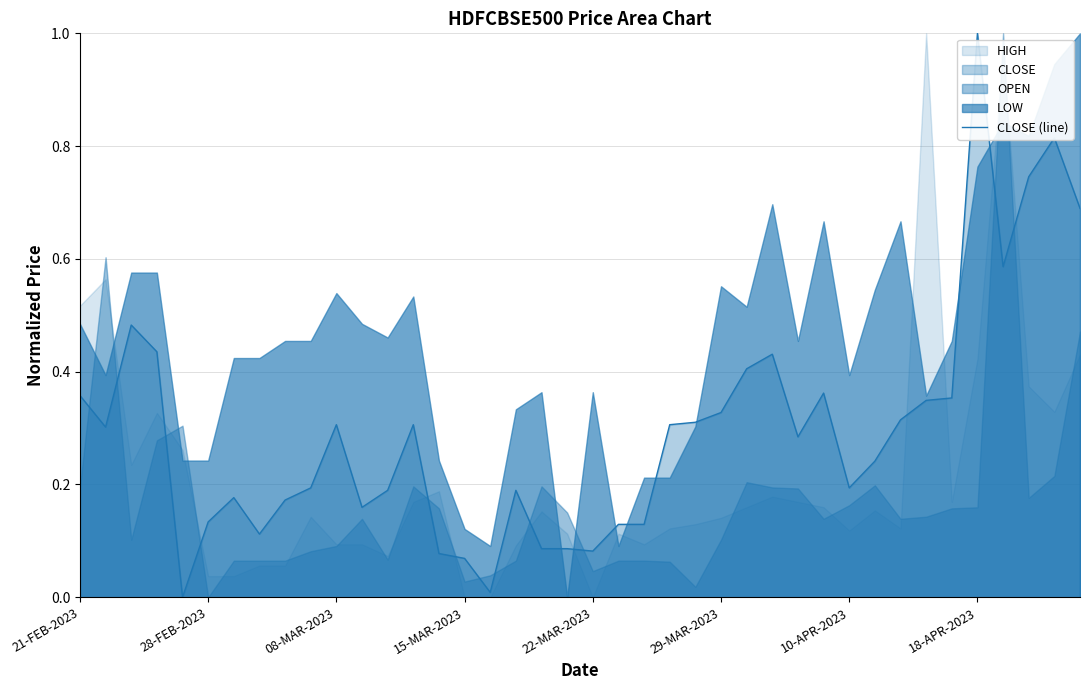

Does the chart display data point markers on the line(s)?

No